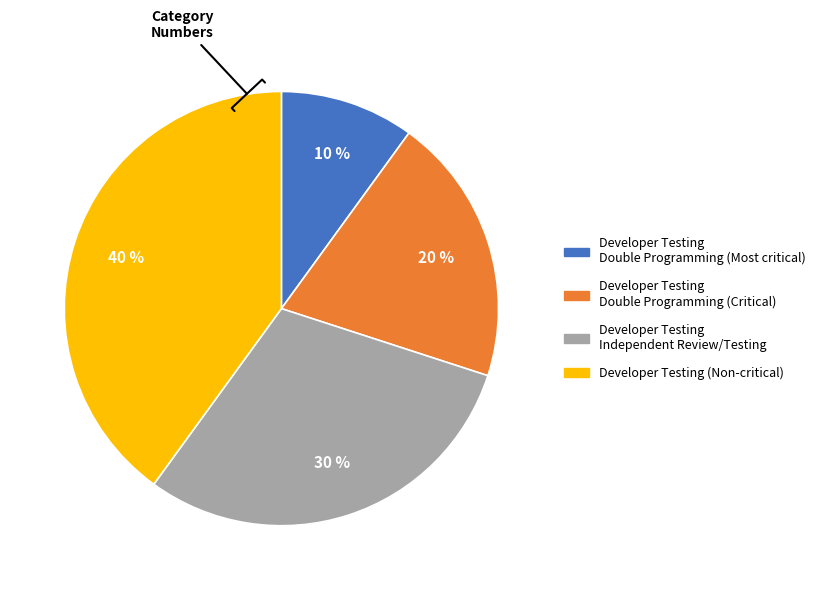

Do Developer Testing Double Programming (Most critical) and Developer Testing Double Programming (Critical) together represent more than half of the pie?

No